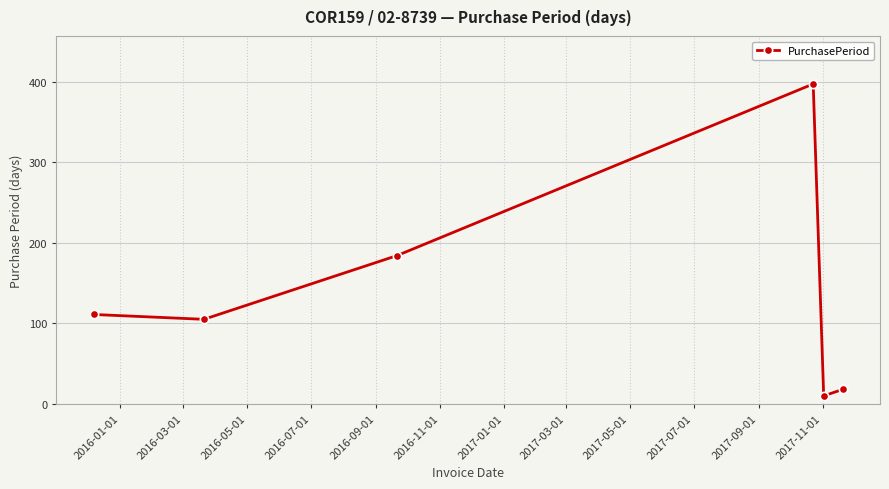

What is the value of the 3rd point from the left?

184